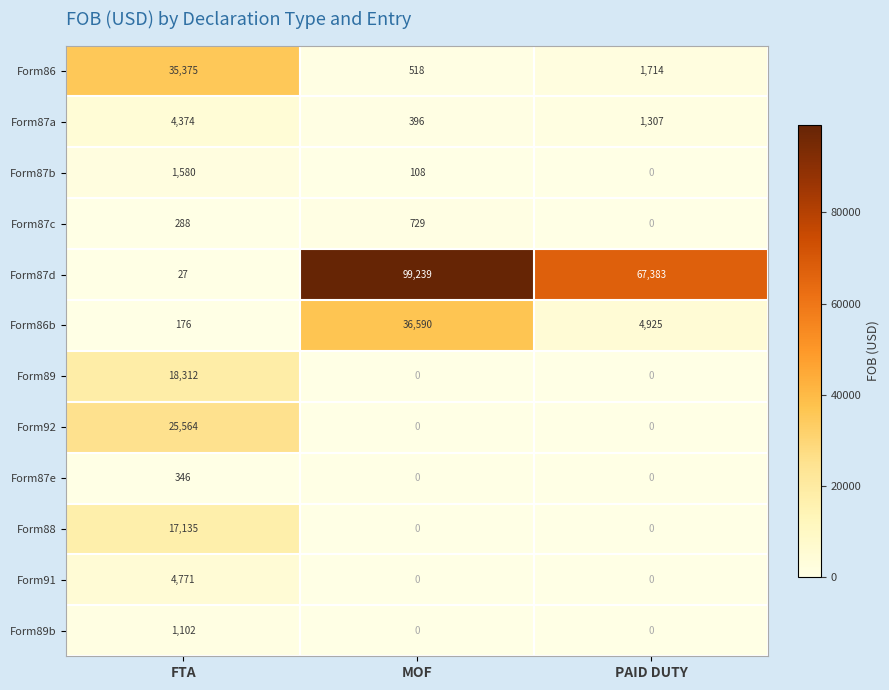

What is the approximate value of Form87a at MOF?

396